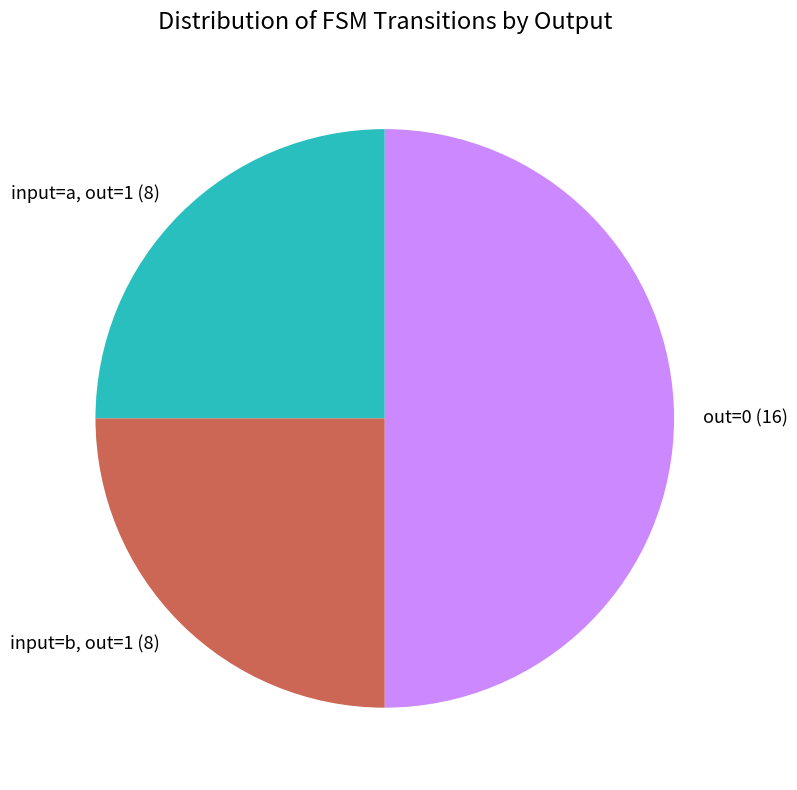

The input=b, out=1 (8) slice represents 35% of the pie. True or false?

False